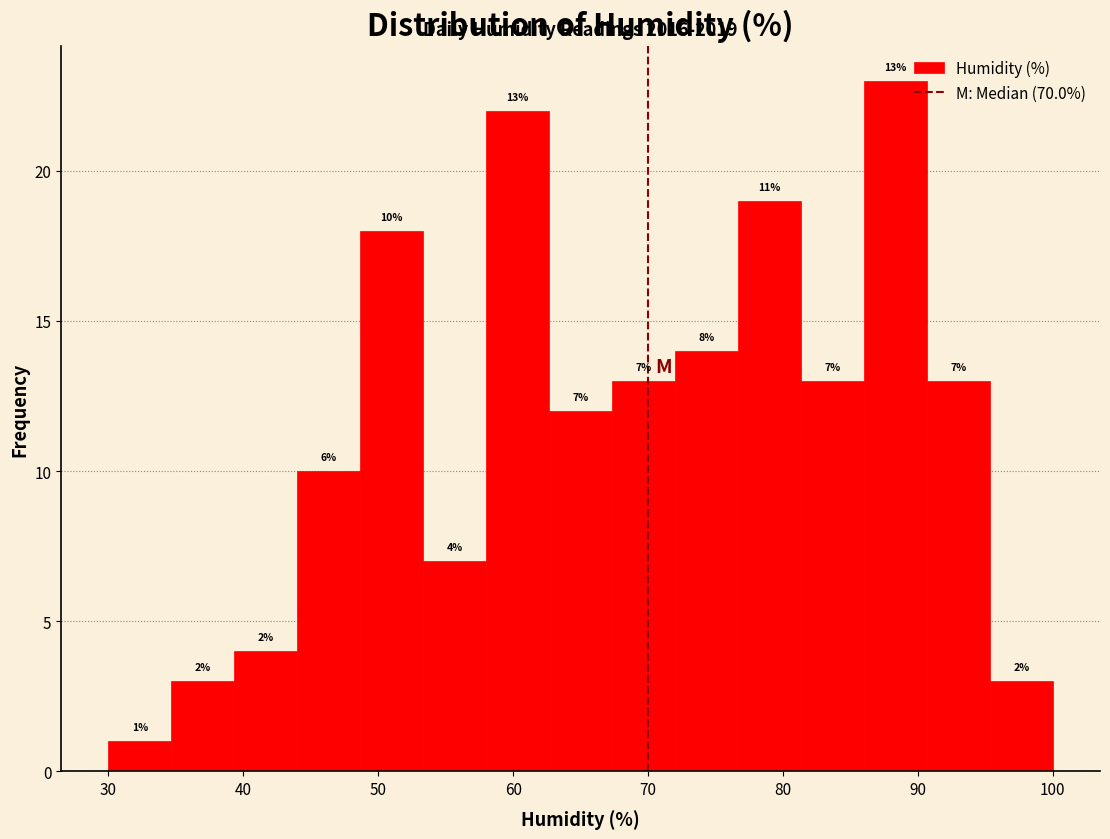

Which range on the x-axis has the tallest bar?

86 to 91